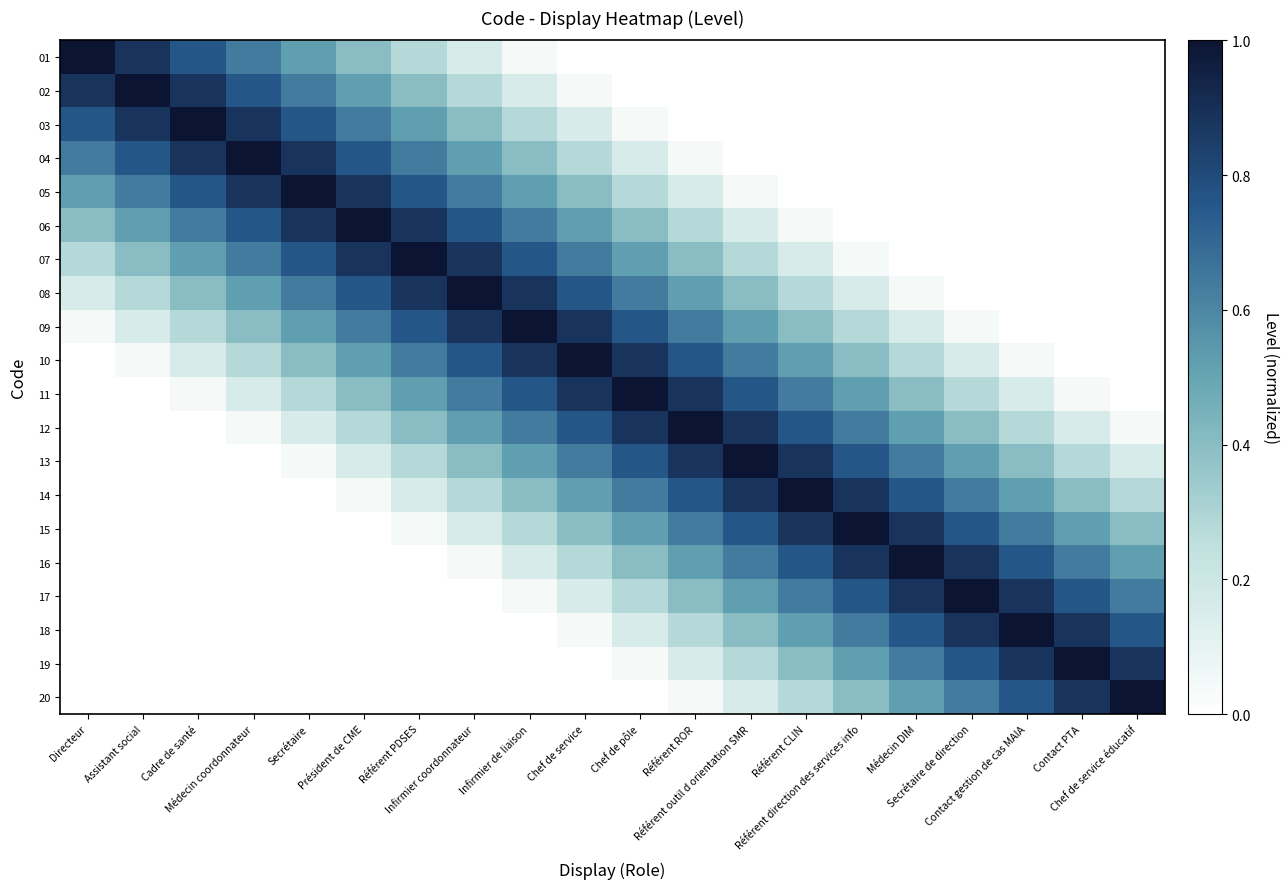

At which category is the sum across all series the highest?

Infirmier de liaison